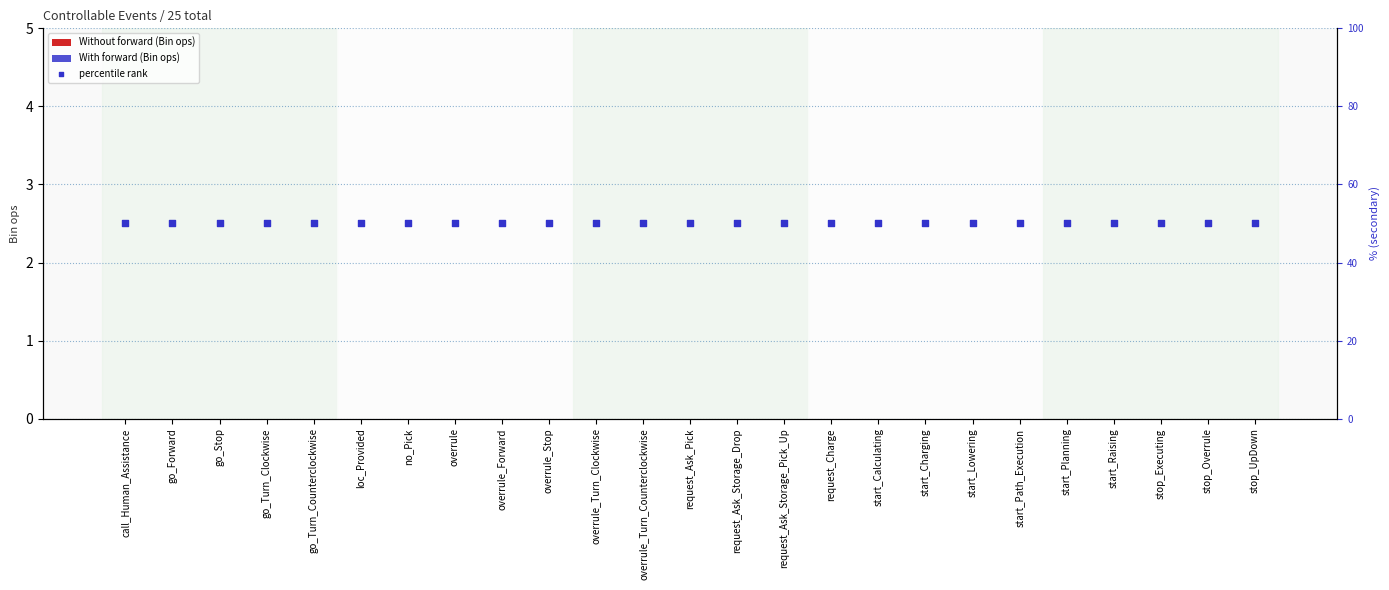

At how many categories does at least one series exceed 19?

25